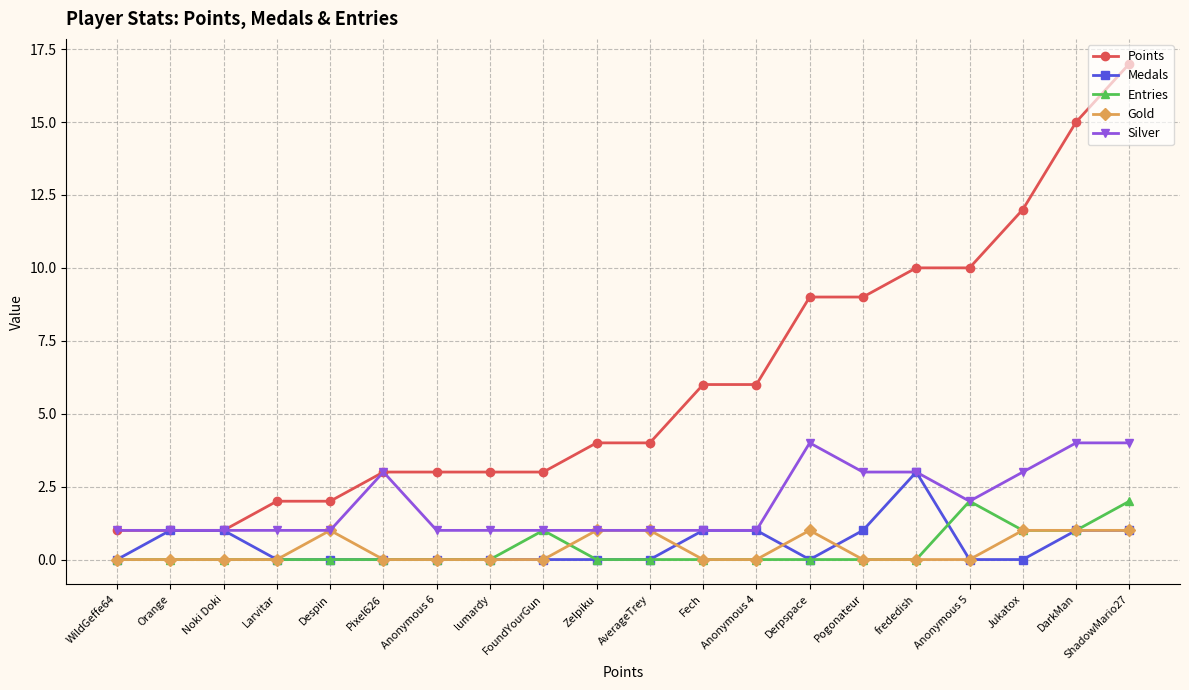

Rank the series by their maximum value, from highest to lowest.

Points, Silver, Medals, Entries, Gold